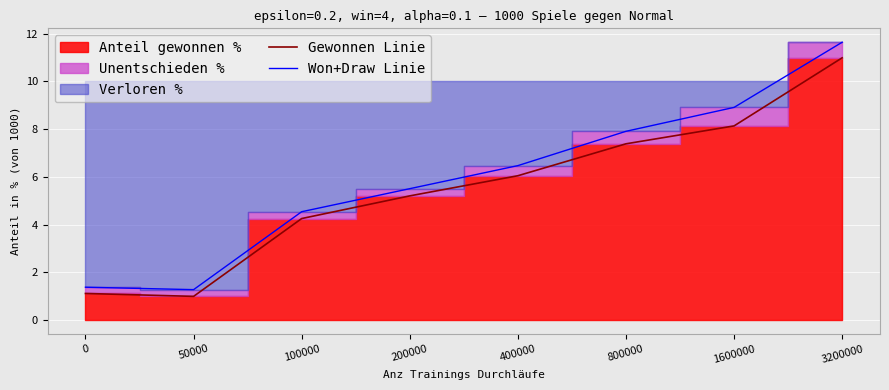

True or false: Won+Draw Linie and Gewonnen Linie cross at least once.

False